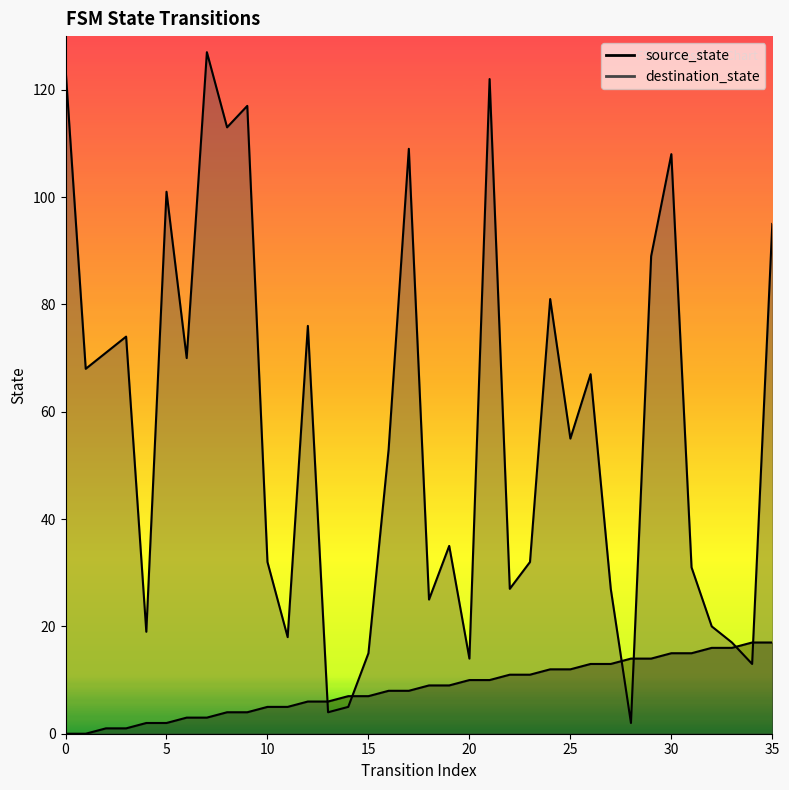

Is the value of destination_state at 2 greater than the value of source_state at 1?

Yes